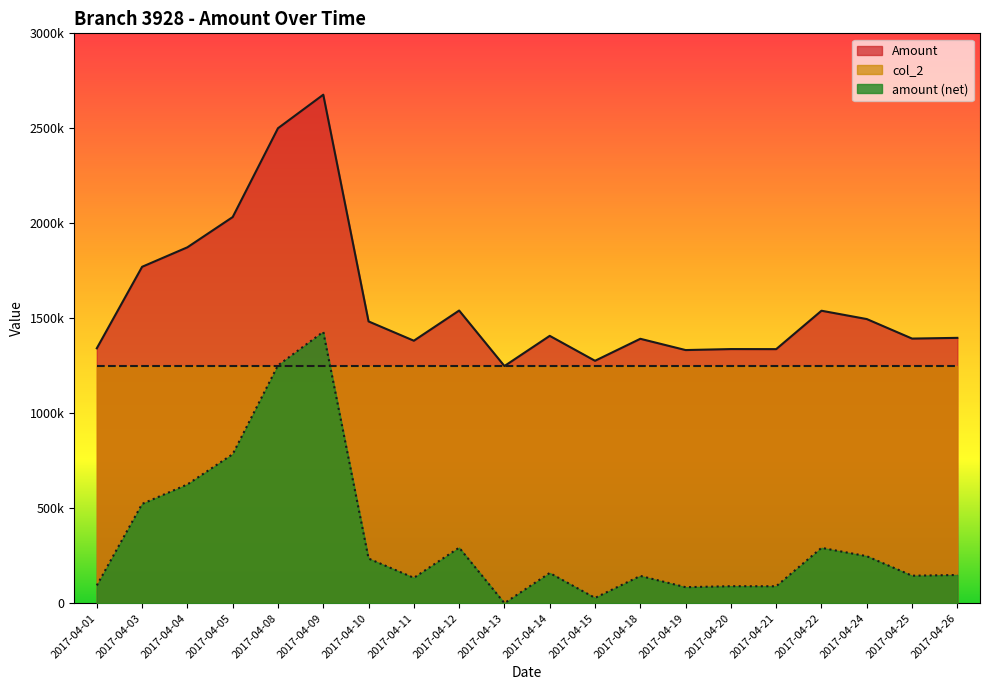

True or false: Amount and amount cross at least once.

False